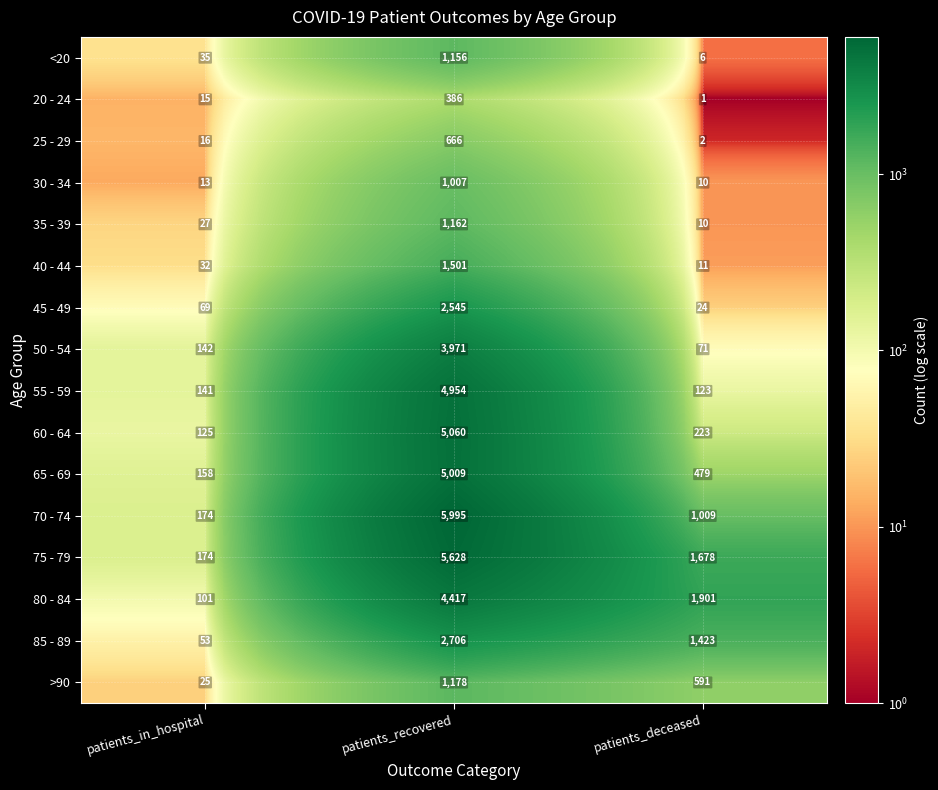

List the labels in order of 85 - 89 value, largest first.

patients_recovered, patients_deceased, patients_in_hospital